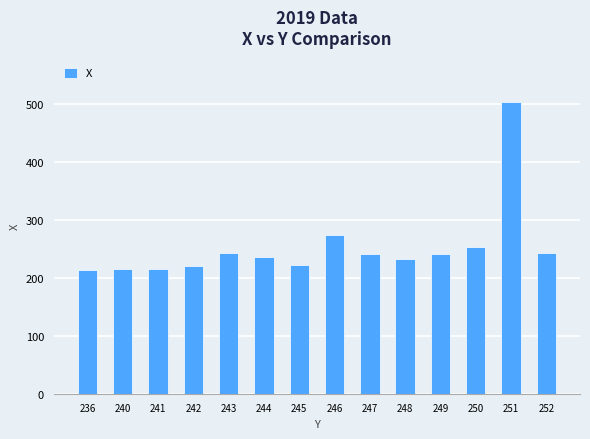

What is the average value?

254